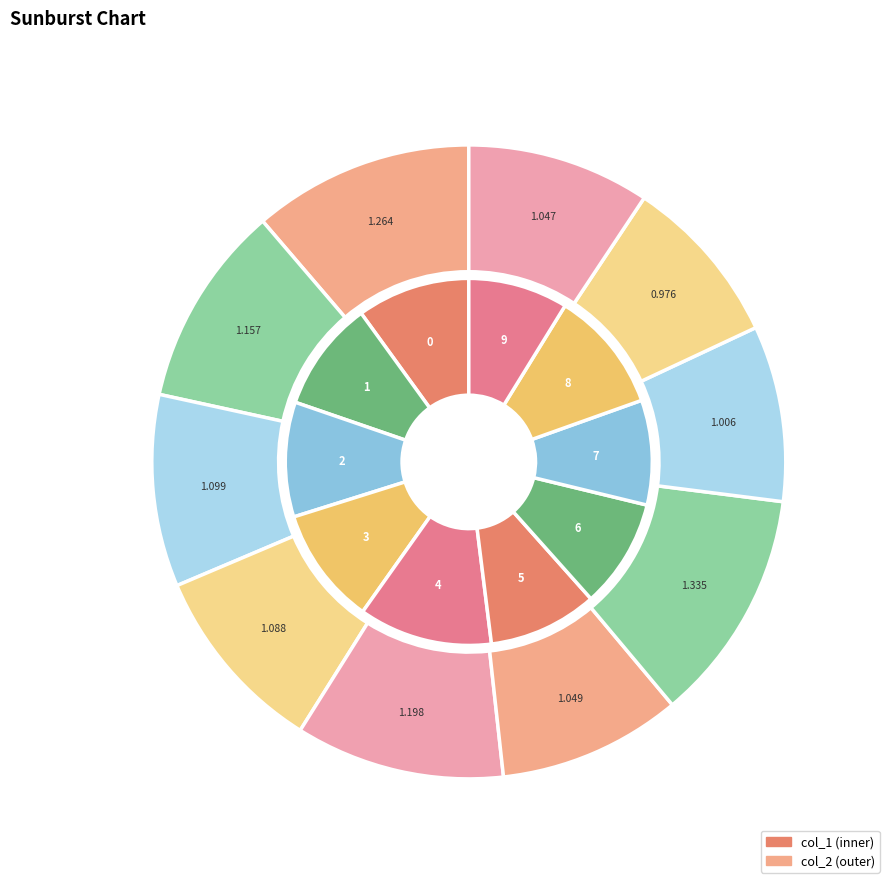

How many segments does this pie chart have?

10